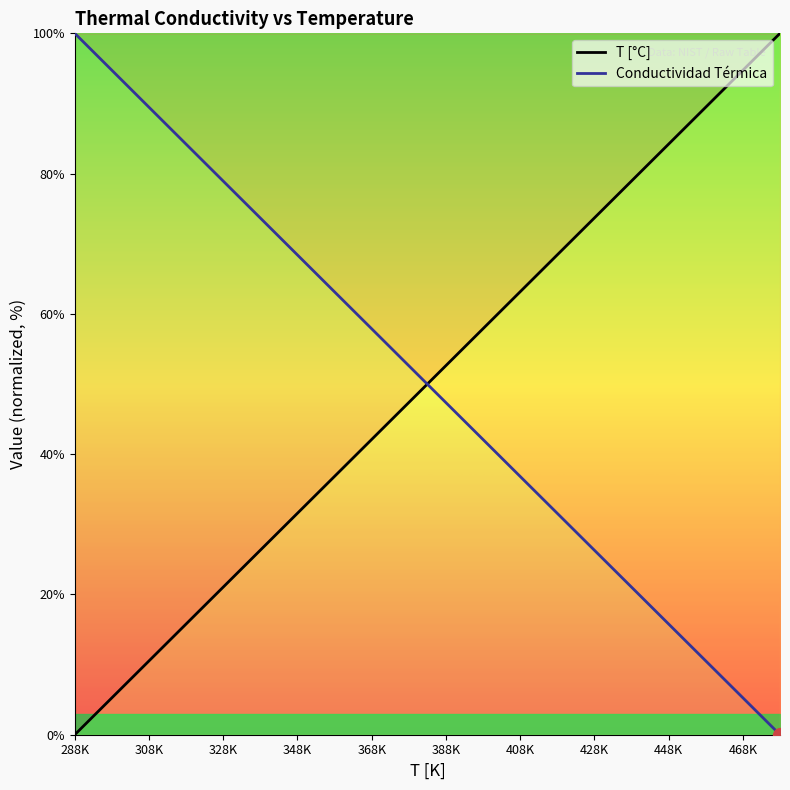

Is it true that Conductividad Térmica equals 12.1 at 408K?

False